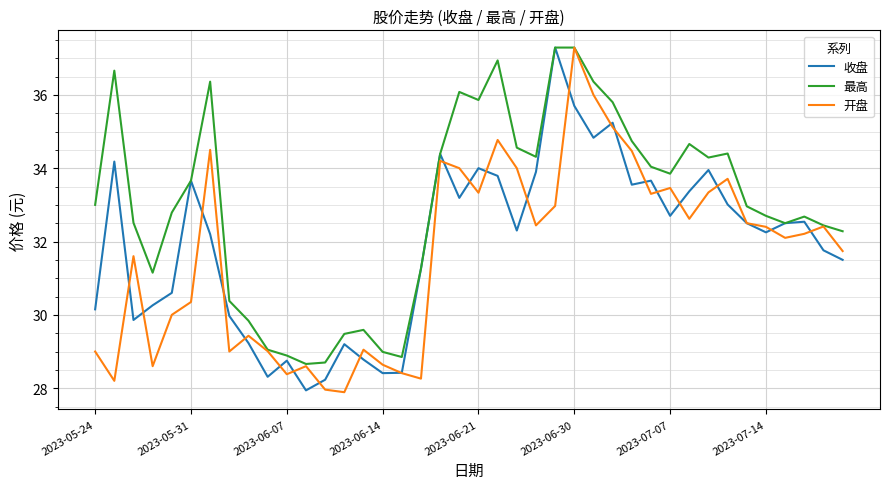

Which series has the largest total across all categories?

最高